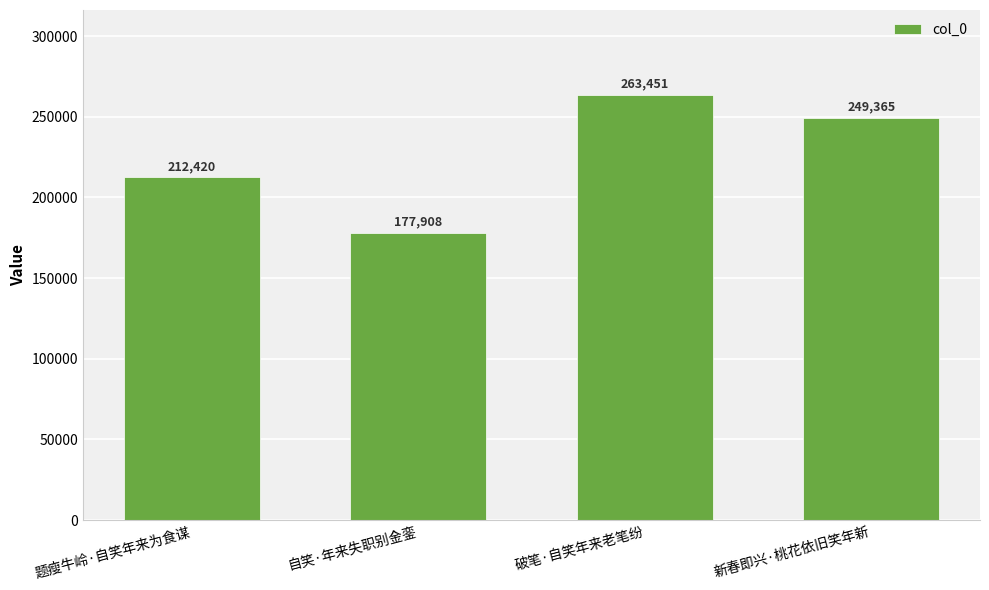

What is the label of the 2nd bar from the left?

自笑·年来失职别金銮